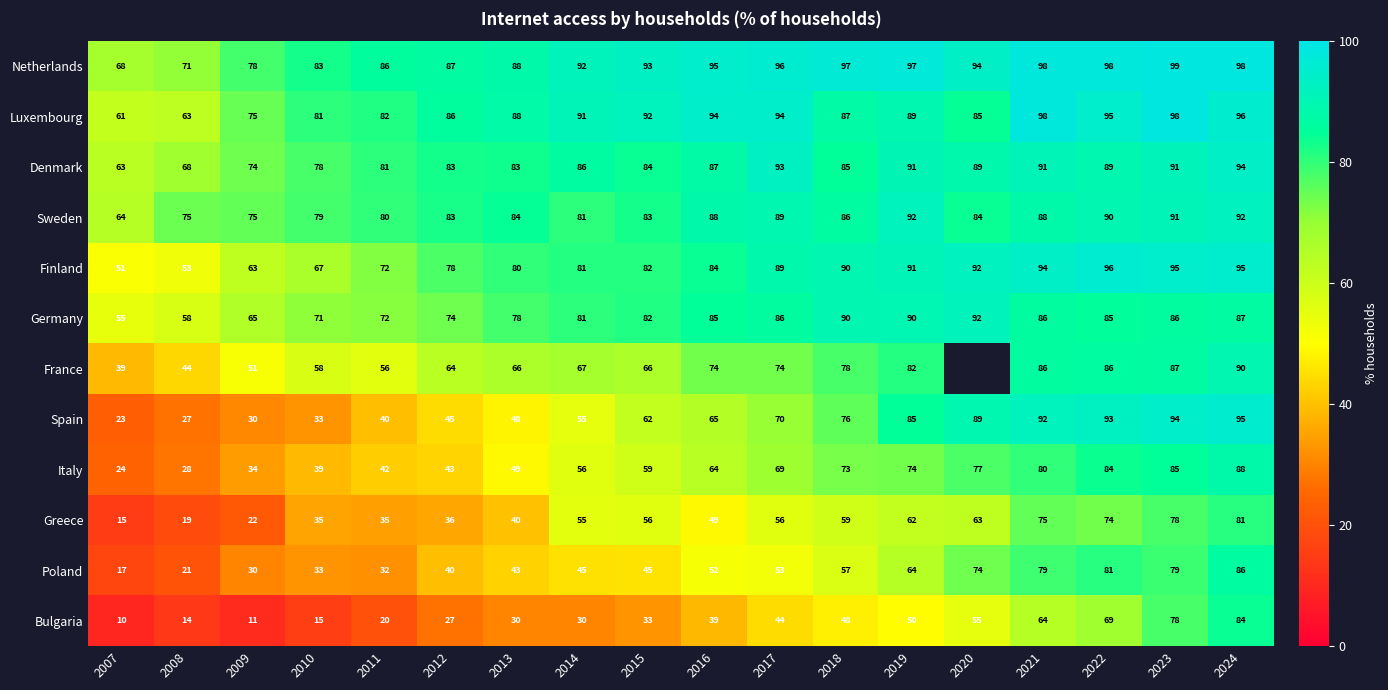

Is the value of Luxembourg at 2010 greater than the value of Finland at 2015?

No